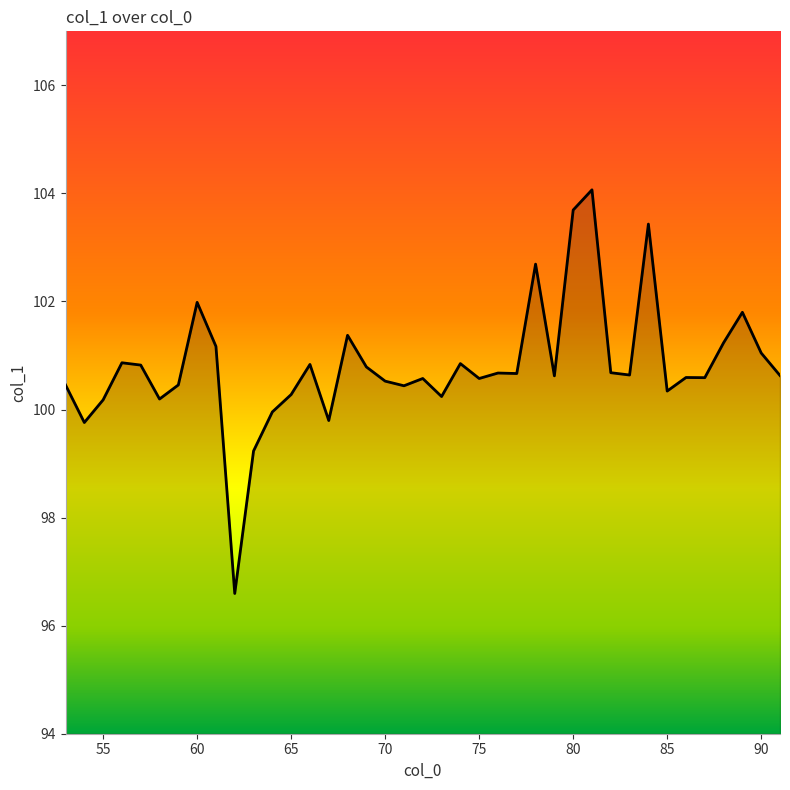

What is the maximum value shown in the chart?

104.1